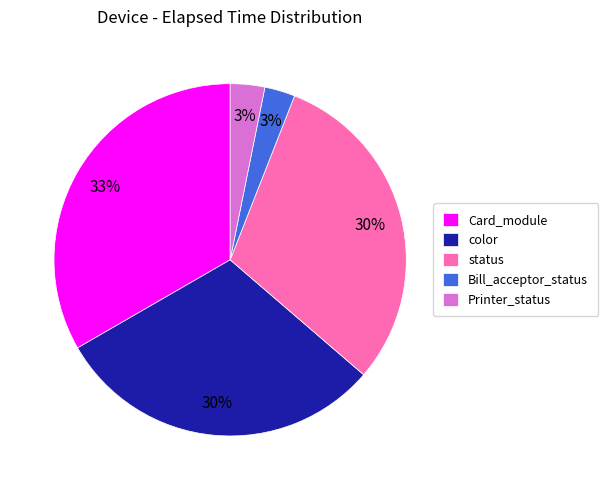

Approximately how many times larger is the value at status compared to Card_module?

0.9